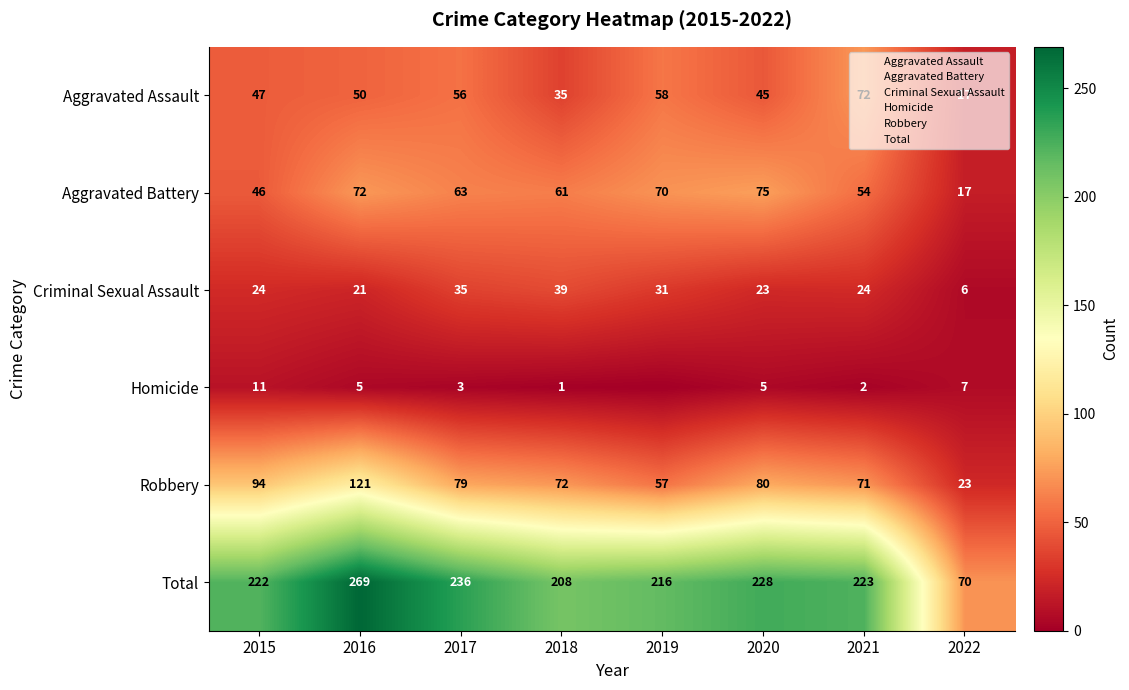

What is the difference between the highest and lowest values at 2022?

64